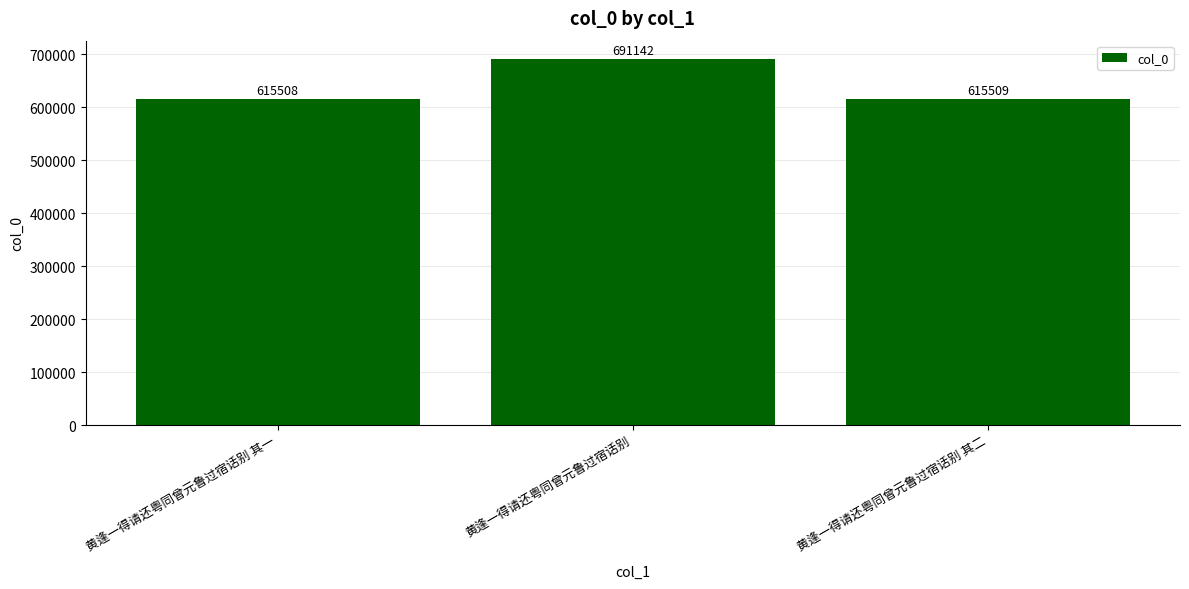

Reading right to left, list all the values displayed in this chart.

黄逢一得请还粤同曾元鲁过宿话别 其二=615509	黄逢一得请还粤同曾元鲁过宿话别=691142	黄逢一得请还粤同曾元鲁过宿话别 其一=615508